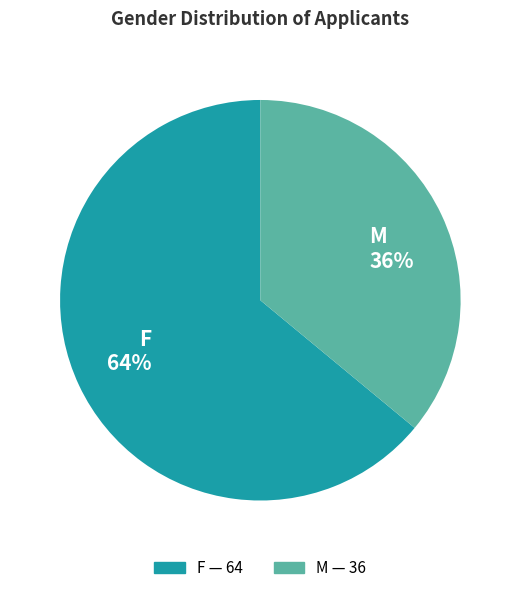

What is the ratio of the value at F 64% to the value at M 36%?

1.8